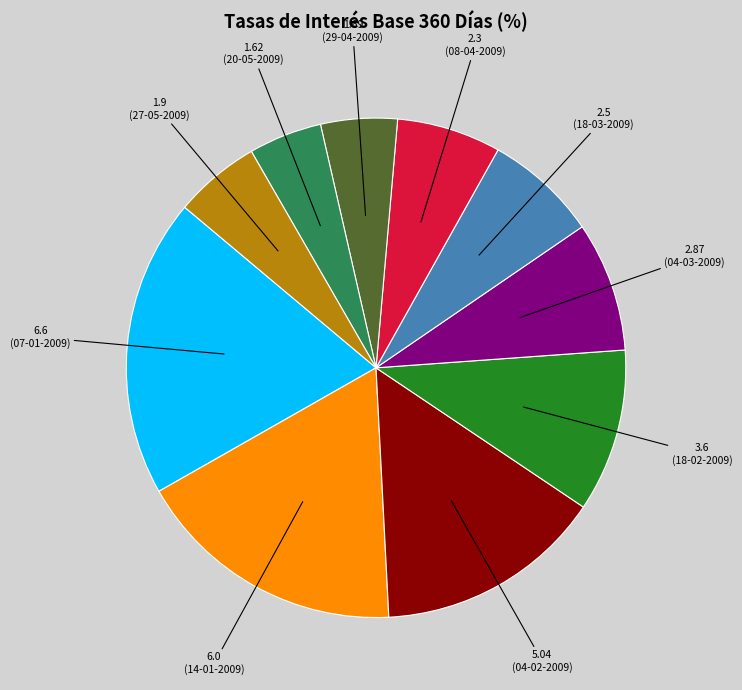

Is there a majority slice in this chart?

No